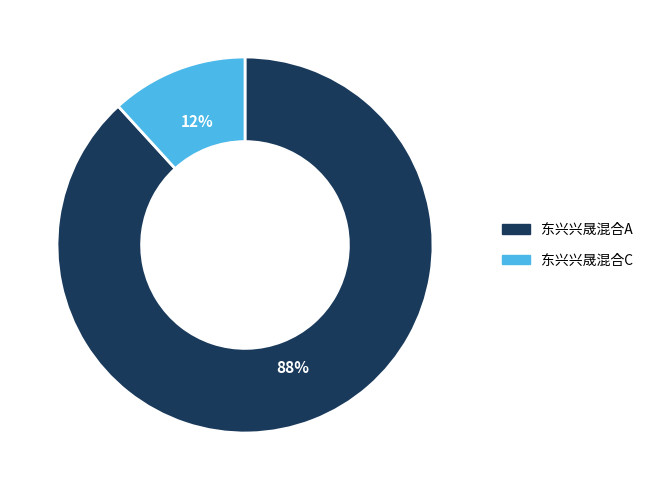

Combined, do 东兴兴晟混合A and 东兴兴晟混合C account for over 50%?

Yes